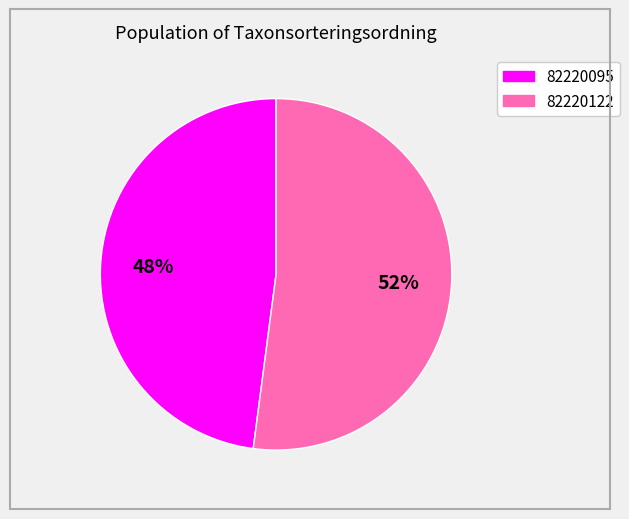

Which has a higher value, 82220095 or 82220122?

82220122